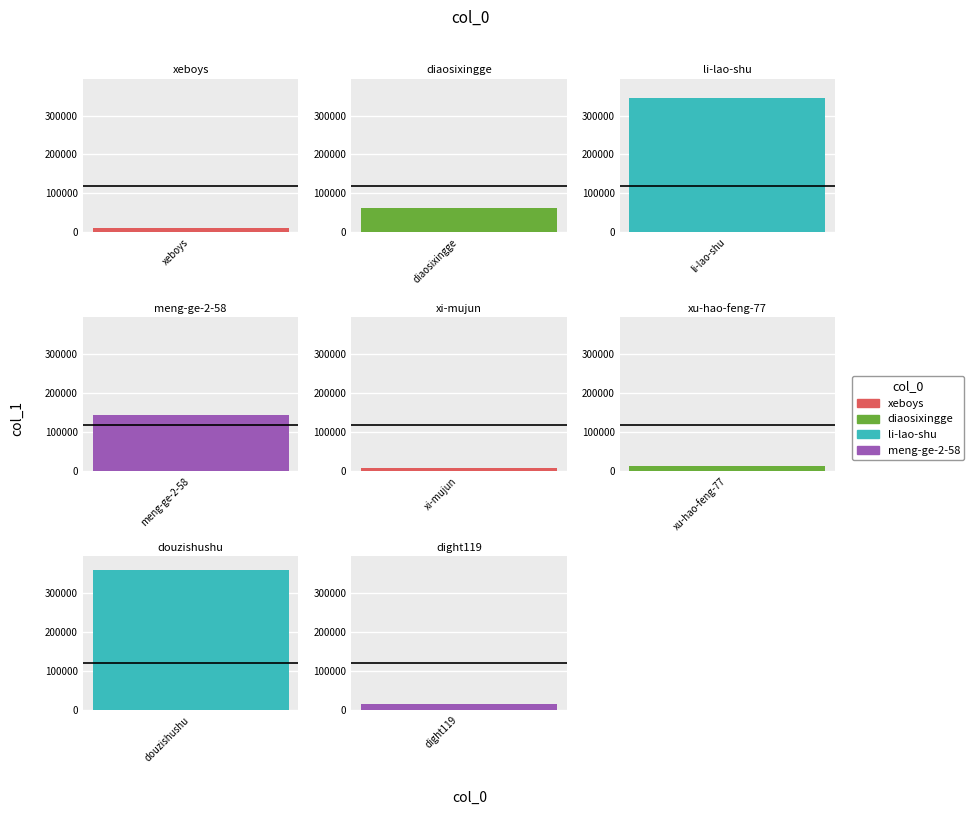

What is the average value?

119563